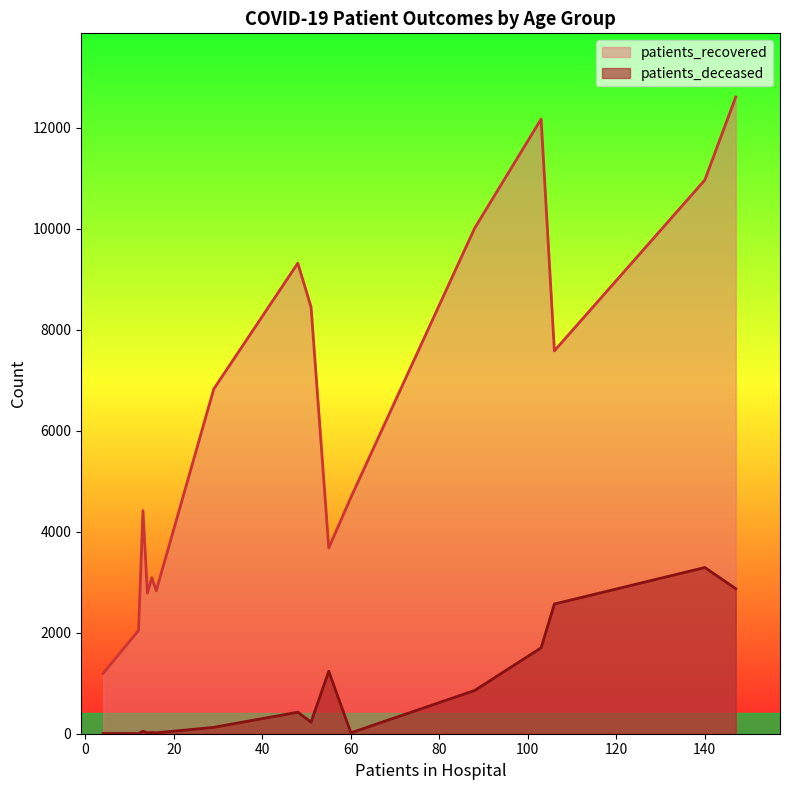

What is the sum of the patients_recovered values at 80 - 84 and 40 - 44?

14052